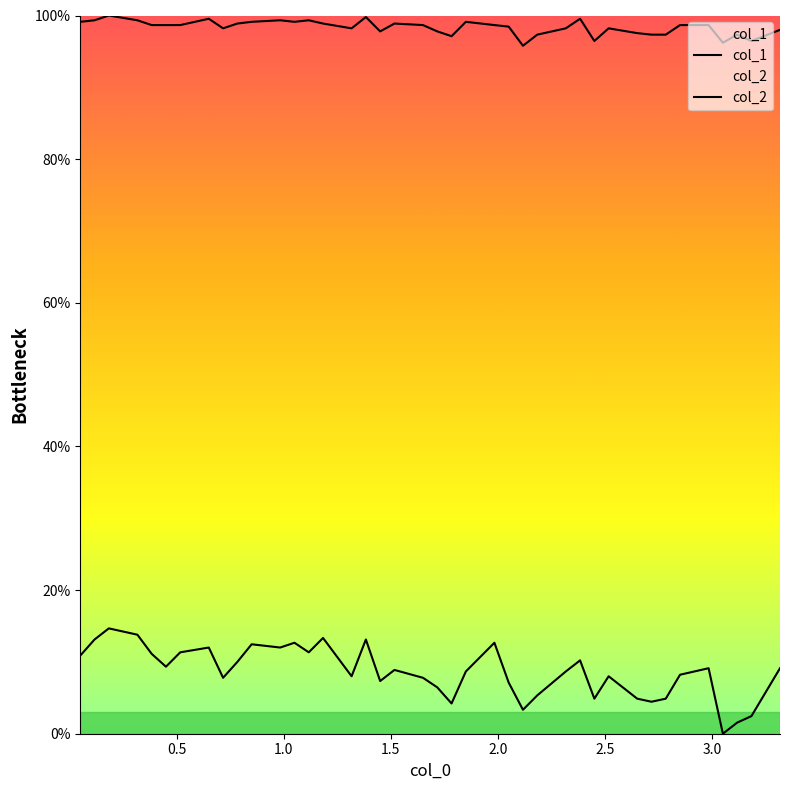

Reading left to right, what are all the values shown in this chart?

col_1: 10.9	13.1	14.7	13.8	11.1	9.3	11.3	12.0	7.8	10.0	12.5	12.0	12.7	11.3	13.3	8.0	13.1	7.3	8.9	7.8	6.5	4.2	8.7	12.7	7.1	3.3	5.3	8.7	10.2	4.9	8.0	4.9	4.5	4.9	8.2	9.1	0.0	1.5	2.5	9.1
col_2: 99.1	99.3	100.0	99.3	98.7	98.7	98.7	99.5	98.2	98.9	99.1	99.3	99.1	99.3	98.9	98.2	99.8	97.8	98.9	98.7	97.8	97.1	99.1	98.7	98.5	95.8	97.3	98.2	99.5	96.5	98.2	97.5	97.3	97.3	98.7	98.7	96.2	97.3	96.5	98.0